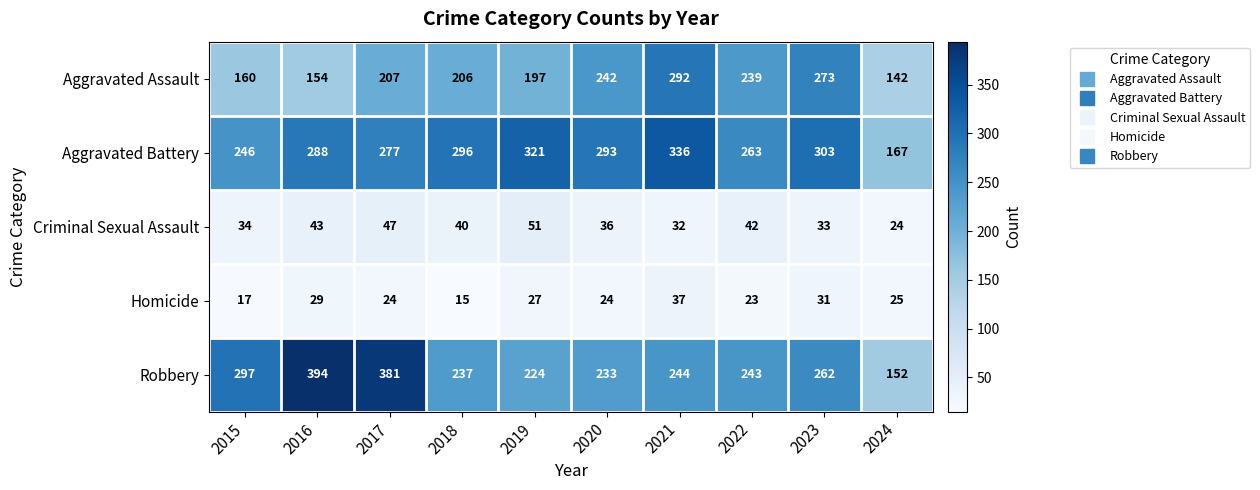

At which category is the sum across all series the highest?

2021